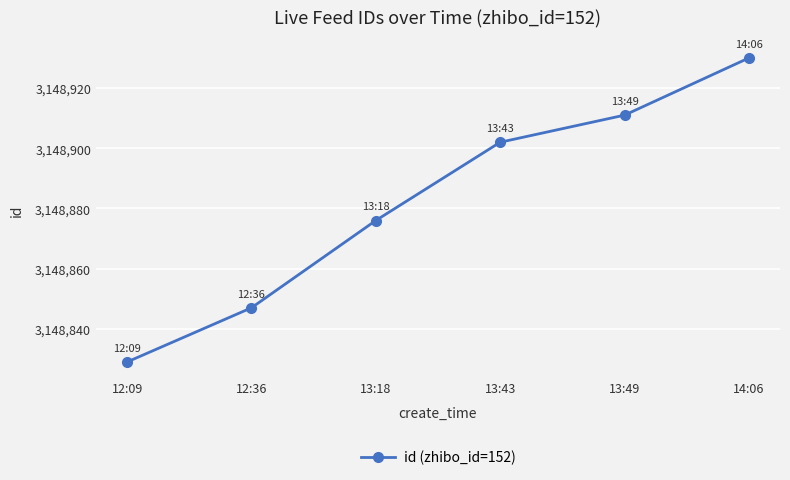

At which label is the value closest to 3148879?

13:18